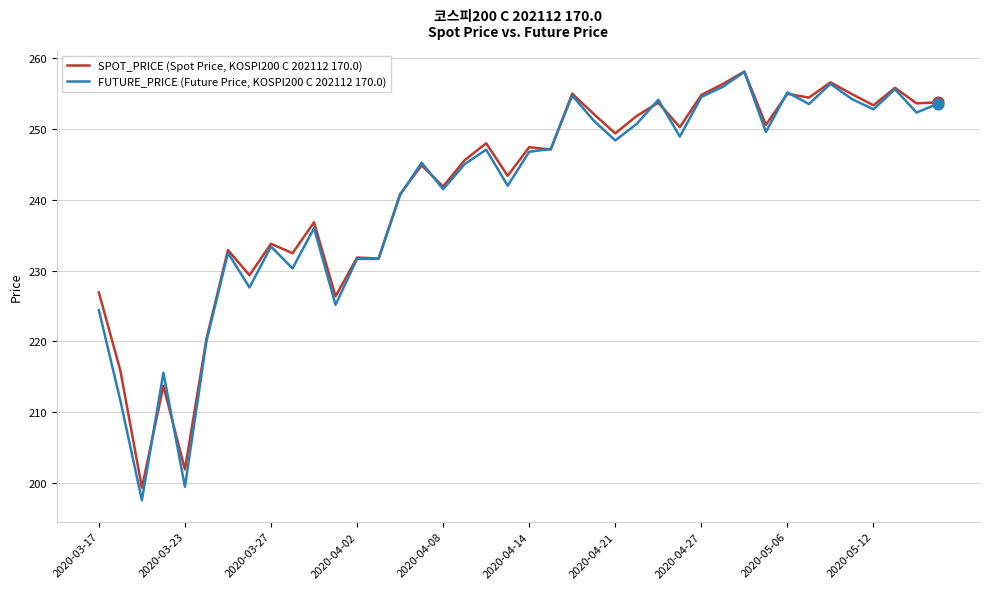

Which series has the largest total across all categories?

SPOT_PRICE (Spot Price, KOSPI200 C 202112 170.0)